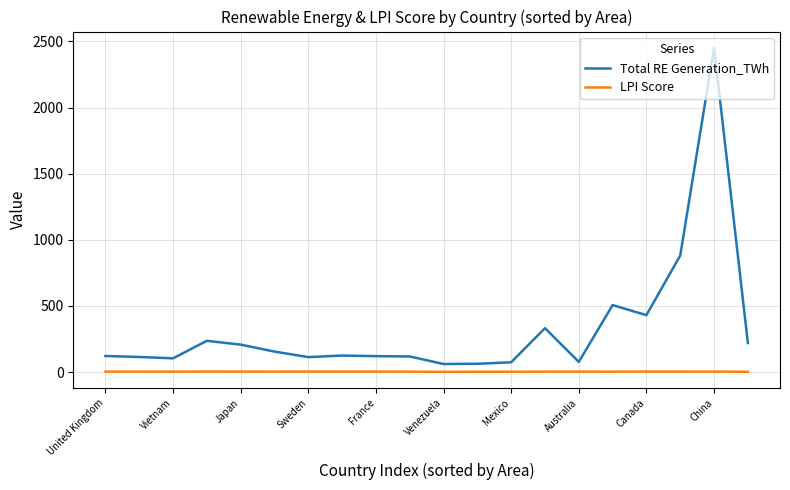

List the series in order of their overall mean, highest first.

Total RE Generation_TWh, LPI Score